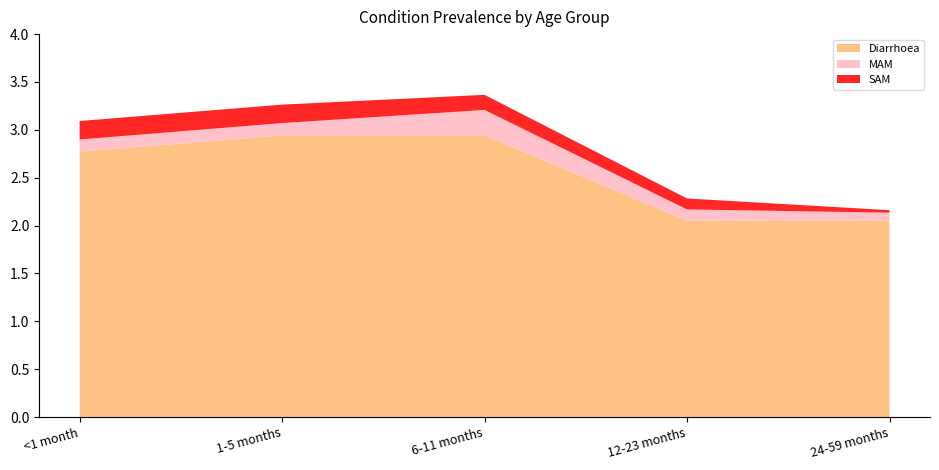

Reading right to left, extract all data points from this chart.

Diarrhoea: 24-59 months=2.1	12-23 months=2.1	6-11 months=2.9	1-5 months=2.9	<1 month=2.8
MAM: 24-59 months=0.1	12-23 months=0.1	6-11 months=0.3	1-5 months=0.1	<1 month=0.1
SAM: 24-59 months=0.0	12-23 months=0.1	6-11 months=0.2	1-5 months=0.2	<1 month=0.2